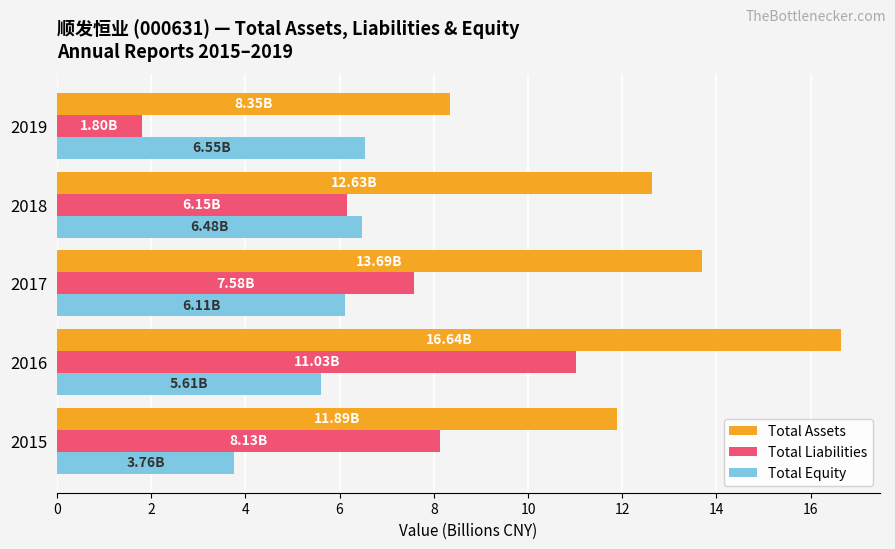

Rank the series by their maximum value, from lowest to highest.

Total Equity, Total Liabilities, Total Assets